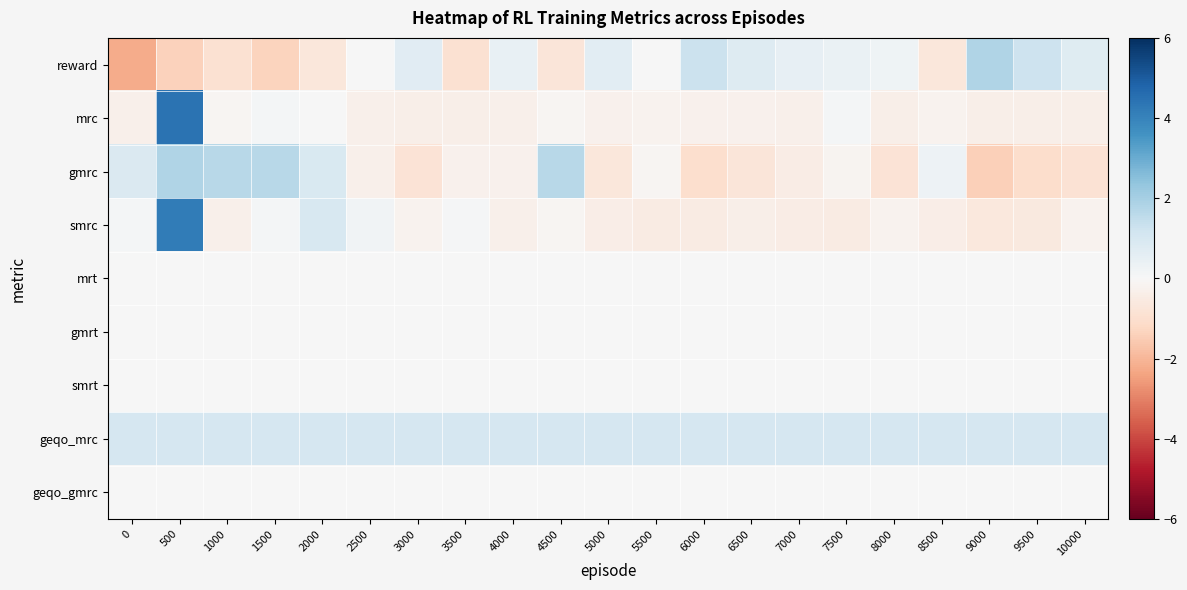

Reading left to right, transcribe all the data shown in this chart.

row_0: 0=-2.2	500=-1.4	1000=-0.9	1500=-1.3	2000=-0.7	2500=0.0	3000=0.7	3500=-0.9	4000=0.5	4500=-0.7	5000=0.6	5500=0.0	6000=1.3	6500=0.8	7000=0.5	7500=0.4	8000=0.3	8500=-0.7	9000=1.8	9500=1.3	10000=0.7
row_1: 0=-0.3	500=4.4	1000=-0.1	1500=0.1	2000=0.0	2500=-0.3	3000=-0.4	3500=-0.4	4000=-0.3	4500=-0.1	5000=-0.2	5500=-0.2	6000=-0.2	6500=-0.2	7000=-0.3	7500=0.1	8000=-0.4	8500=-0.2	9000=-0.4	9500=-0.3	10000=-0.4
row_2: 0=0.9	500=1.8	1000=1.7	1500=1.7	2000=0.9	2500=-0.3	3000=-0.8	3500=-0.2	4000=-0.3	4500=1.7	5000=-0.7	5500=-0.1	6000=-1.0	6500=-0.7	7000=-0.4	7500=-0.1	8000=-0.8	8500=0.3	9000=-1.4	9500=-1.0	10000=-0.9
row_3: 0=0.1	500=4.2	1000=-0.3	1500=0.1	2000=1.0	2500=0.2	3000=-0.2	3500=0.1	4000=-0.3	4500=-0.1	5000=-0.4	5500=-0.5	6000=-0.5	6500=-0.3	7000=-0.4	7500=-0.5	8000=-0.2	8500=-0.4	9000=-0.6	9500=-0.6	10000=-0.2
row_4: 0=0.0	500=0.0	1000=0.0	1500=0.0	2000=0.0	2500=0.0	3000=0.0	3500=0.0	4000=0.0	4500=0.0	5000=0.0	5500=0.0	6000=0.0	6500=0.0	7000=0.0	7500=0.0	8000=0.0	8500=0.0	9000=0.0	9500=0.0	10000=0.0
row_5: 0=0.0	500=0.0	1000=0.0	1500=0.0	2000=0.0	2500=0.0	3000=0.0	3500=0.0	4000=0.0	4500=0.0	5000=0.0	5500=0.0	6000=0.0	6500=0.0	7000=0.0	7500=0.0	8000=0.0	8500=0.0	9000=0.0	9500=0.0	10000=0.0
row_6: 0=0.0	500=0.0	1000=0.0	1500=0.0	2000=0.0	2500=0.0	3000=0.0	3500=0.0	4000=0.0	4500=0.0	5000=0.0	5500=0.0	6000=0.0	6500=0.0	7000=0.0	7500=0.0	8000=0.0	8500=0.0	9000=0.0	9500=0.0	10000=0.0
row_7: 0=1.0	500=1.0	1000=1.0	1500=1.0	2000=1.0	2500=1.0	3000=1.0	3500=1.0	4000=1.0	4500=1.0	5000=1.0	5500=1.0	6000=1.0	6500=1.0	7000=1.0	7500=1.0	8000=1.0	8500=1.0	9000=1.0	9500=1.0	10000=1.0
row_8: 0=0.0	500=0.0	1000=0.0	1500=0.0	2000=0.0	2500=0.0	3000=0.0	3500=0.0	4000=0.0	4500=0.0	5000=0.0	5500=0.0	6000=0.0	6500=0.0	7000=0.0	7500=0.0	8000=0.0	8500=0.0	9000=0.0	9500=0.0	10000=0.0